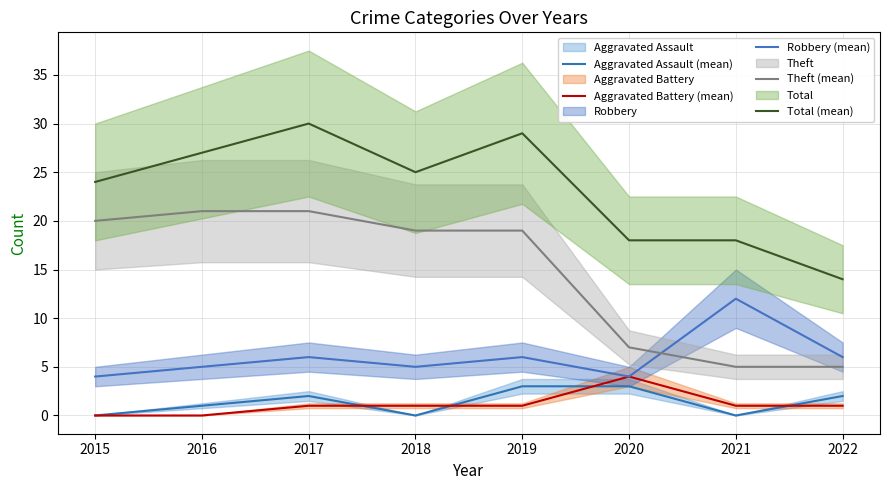

At which label does Aggravated Battery (mean) first exceed 1?

2020